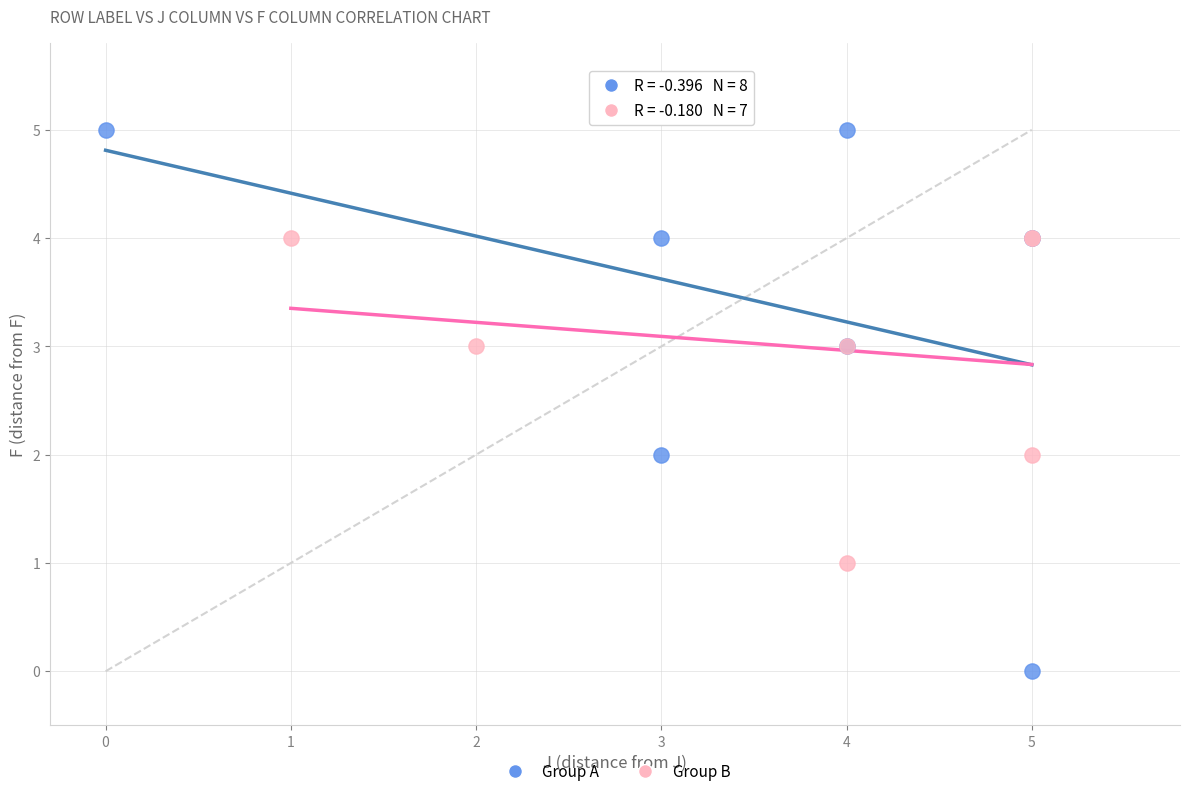

Which series contains the highest Y value?

Group A